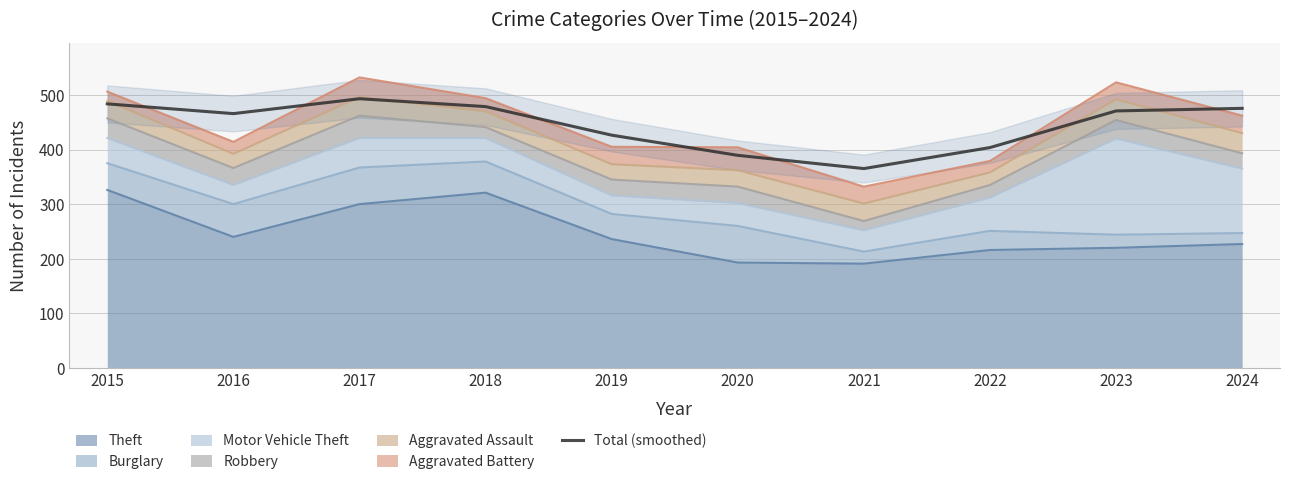

Rank the categories by value from lowest to highest.

2021, 2020, 2022, 2019, 2016, 2023, 2024, 2018, 2015, 2017